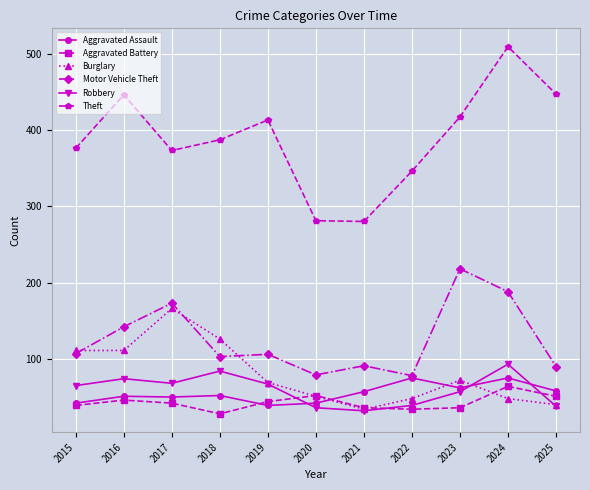

What is the maximum value for Motor Vehicle Theft?

218